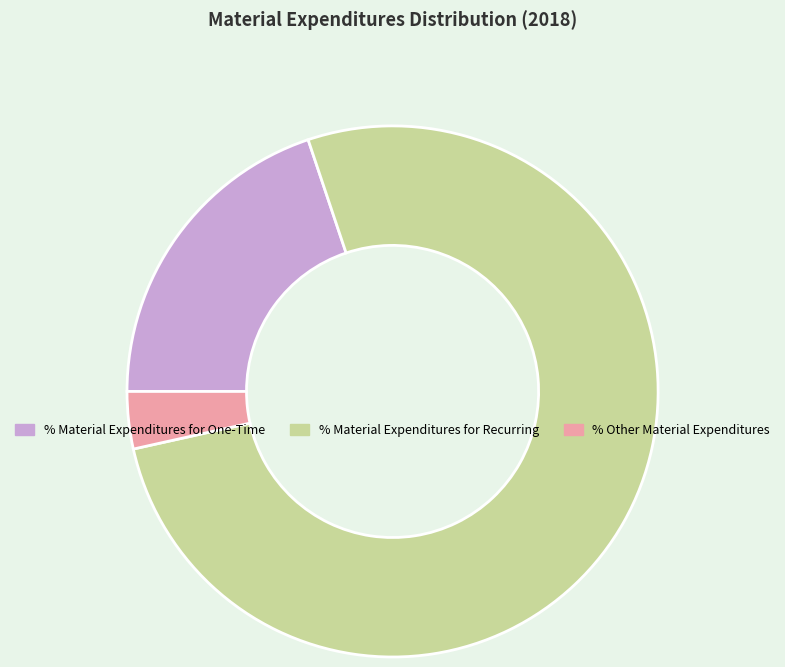

Which has a higher value, % Material Expenditures for Recurring or % Other Material Expenditures?

% Material Expenditures for Recurring